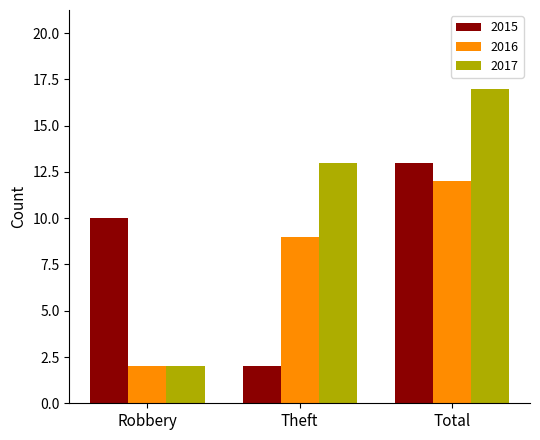

What is the label of the 1st bar from the right?

Total